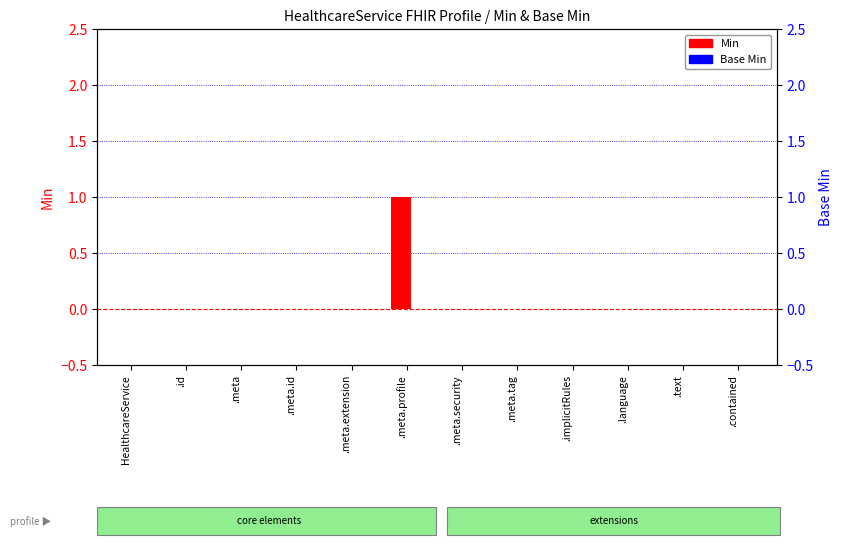

What position from the left is .meta.profile?

6